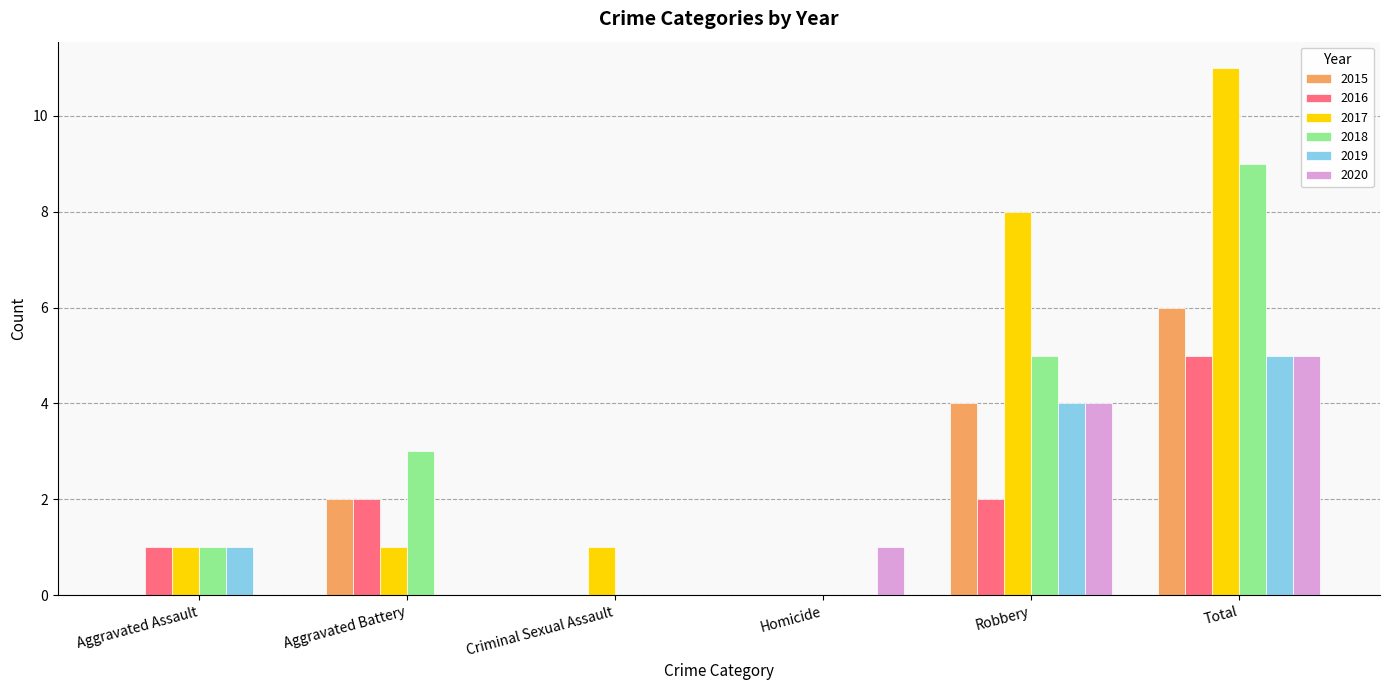

Which series has the largest total across all categories?

2017